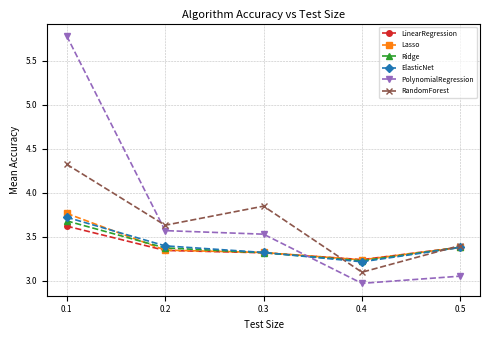

What is the value of the PolynomialRegression point at the 4th from the left?

3.0